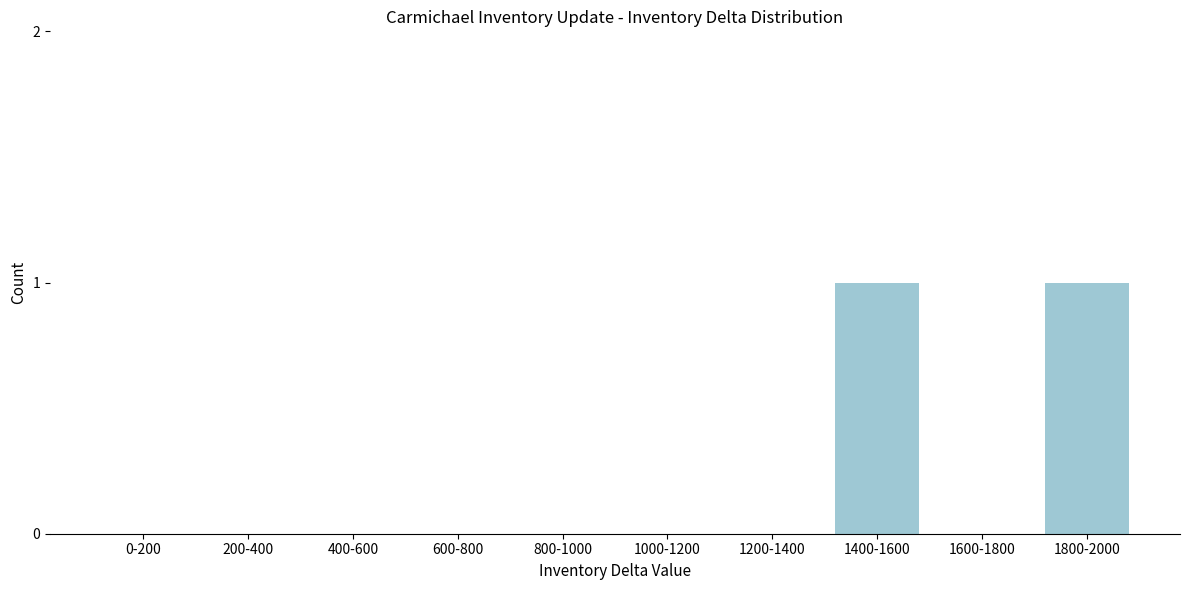

Reading left to right, what are all the values shown in this chart?

0-200=0	200-400=0	400-600=0	600-800=0	800-1000=0	1000-1200=0	1200-1400=0	1400-1600=1	1600-1800=0	1800-2000=1